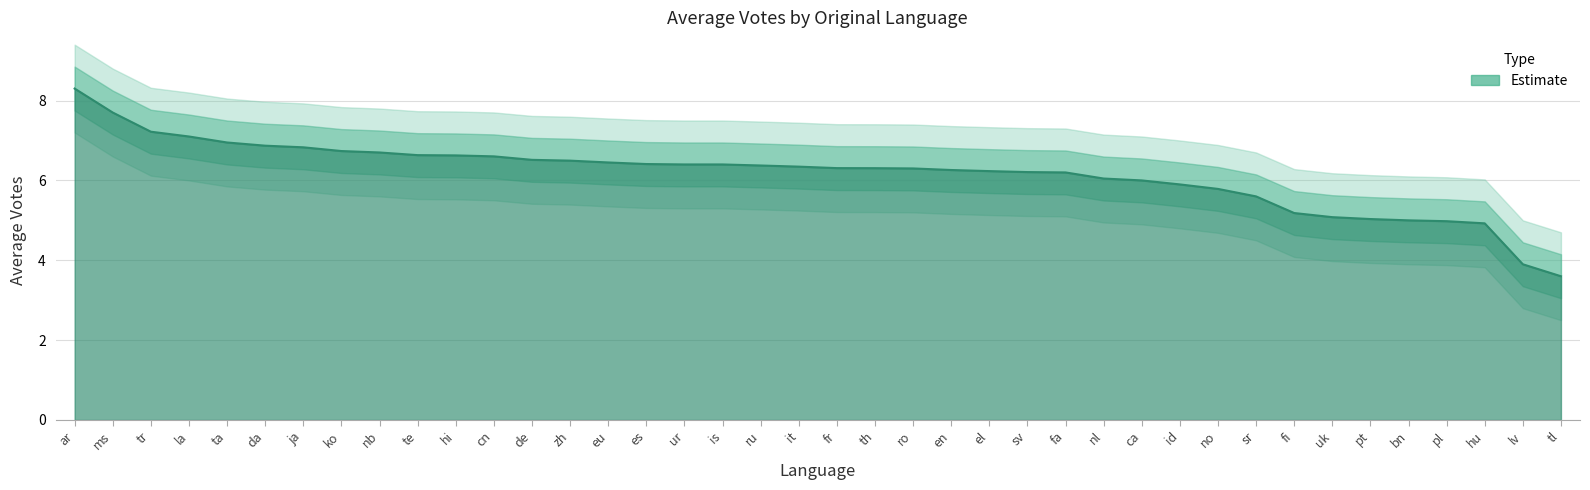

What is the ratio of the value at ta to the value at fi?

1.3